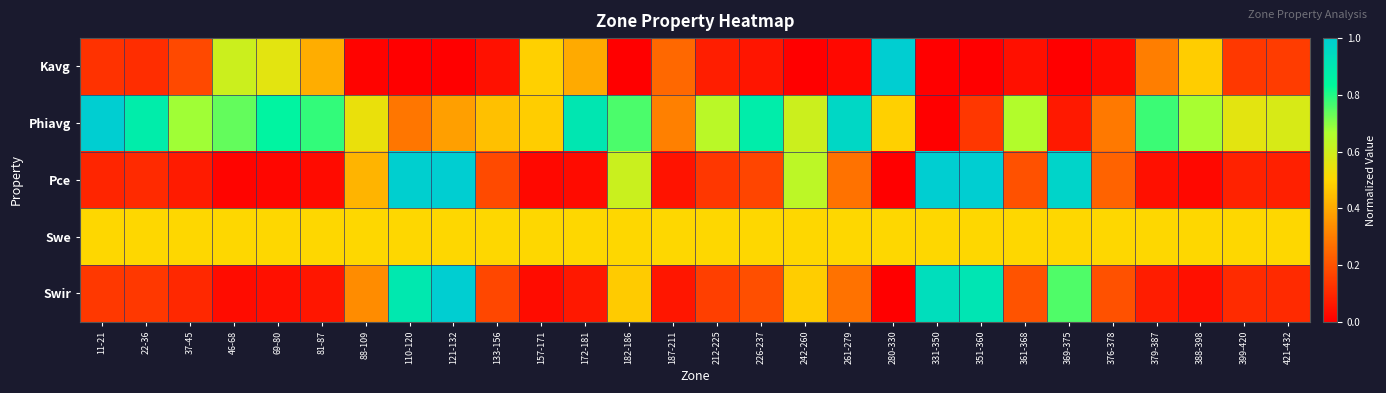

Reading left to right, extract all data points from this chart.

Kavg: 11-21=0.1	22-36=0.1	37-45=0.2	46-68=0.6	69-80=0.6	81-87=0.4	88-109=0.0	110-120=0.0	121-132=0.0	133-156=0.0	157-171=0.5	172-181=0.4	182-186=0.0	187-211=0.3	212-225=0.1	226-237=0.1	242-260=0.0	261-279=0.0	280-330=1.0	331-350=0.0	351-360=0.0	361-368=0.0	369-375=0.0	376-378=0.0	379-387=0.3	388-398=0.5	399-420=0.1	421-432=0.1
Phiavg: 11-21=1.0	22-36=0.9	37-45=0.7	46-68=0.7	69-80=0.9	81-87=0.8	88-109=0.5	110-120=0.3	121-132=0.4	133-156=0.5	157-171=0.5	172-181=0.9	182-186=0.8	187-211=0.3	212-225=0.6	226-237=0.9	242-260=0.6	261-279=1.0	280-330=0.5	331-350=0.0	351-360=0.1	361-368=0.7	369-375=0.1	376-378=0.3	379-387=0.8	388-398=0.7	399-420=0.6	421-432=0.6
Pce: 11-21=0.1	22-36=0.1	37-45=0.1	46-68=0.0	69-80=0.0	81-87=0.0	88-109=0.4	110-120=1.0	121-132=1.0	133-156=0.2	157-171=0.0	172-181=0.0	182-186=0.6	187-211=0.0	212-225=0.1	226-237=0.2	242-260=0.6	261-279=0.3	280-330=0.0	331-350=1.0	351-360=1.0	361-368=0.2	369-375=1.0	376-378=0.2	379-387=0.0	388-398=0.0	399-420=0.1	421-432=0.1
Swe: 11-21=0.5	22-36=0.5	37-45=0.5	46-68=0.5	69-80=0.5	81-87=0.5	88-109=0.5	110-120=0.5	121-132=0.5	133-156=0.5	157-171=0.5	172-181=0.5	182-186=0.5	187-211=0.5	212-225=0.5	226-237=0.5	242-260=0.5	261-279=0.5	280-330=0.5	331-350=0.5	351-360=0.5	361-368=0.5	369-375=0.5	376-378=0.5	379-387=0.5	388-398=0.5	399-420=0.5	421-432=0.5
Swir: 11-21=0.1	22-36=0.1	37-45=0.1	46-68=0.0	69-80=0.0	81-87=0.1	88-109=0.3	110-120=0.9	121-132=1.0	133-156=0.2	157-171=0.0	172-181=0.1	182-186=0.5	187-211=0.1	212-225=0.2	226-237=0.2	242-260=0.5	261-279=0.3	280-330=0.0	331-350=0.9	351-360=0.9	361-368=0.2	369-375=0.8	376-378=0.2	379-387=0.1	388-398=0.0	399-420=0.1	421-432=0.1